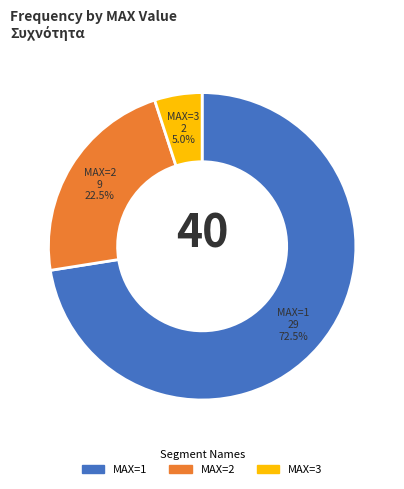

Approximately how many times larger is the value at MAX=1 compared to MAX=3?

14.5